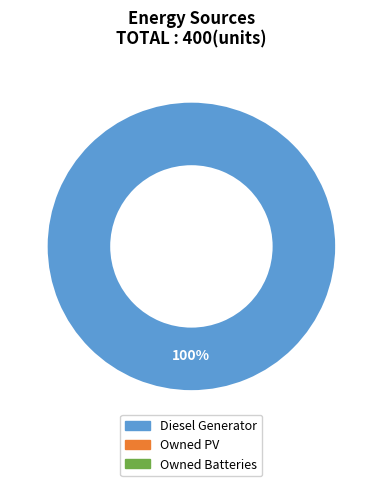

Does any single category account for the majority?

Yes